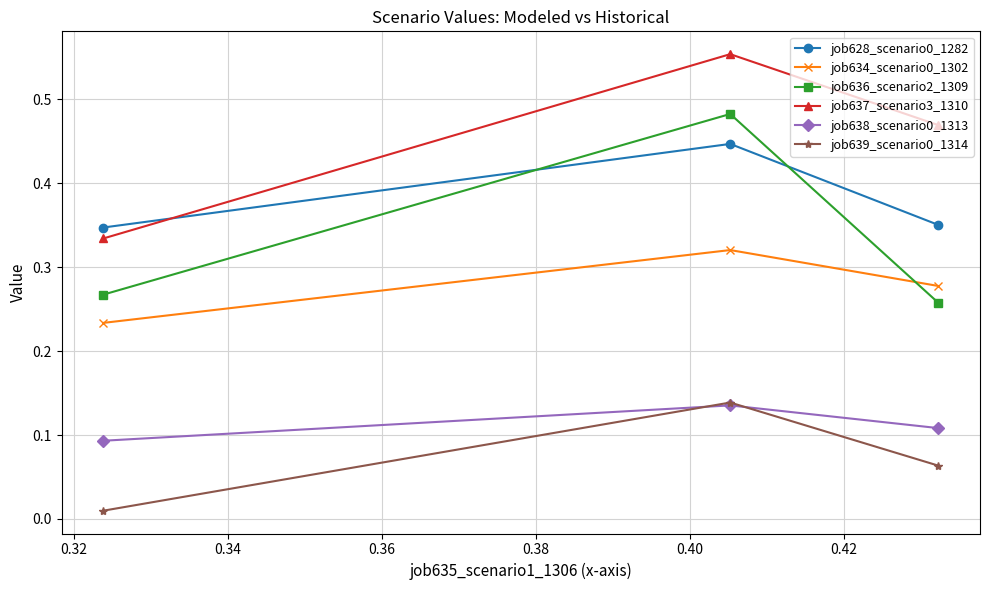

At how many categories does at least one series exceed 0?

3